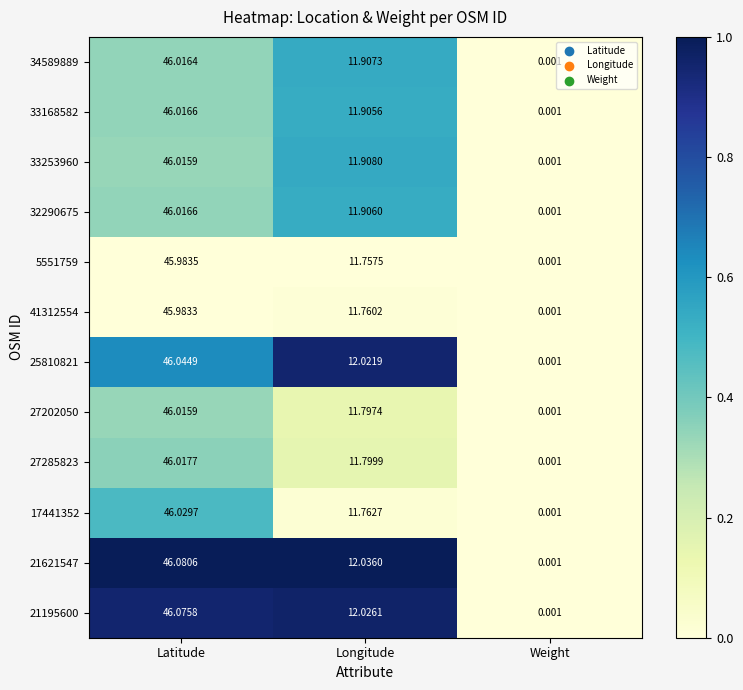

Which category has the lowest value in the 5551759 series?

Weight